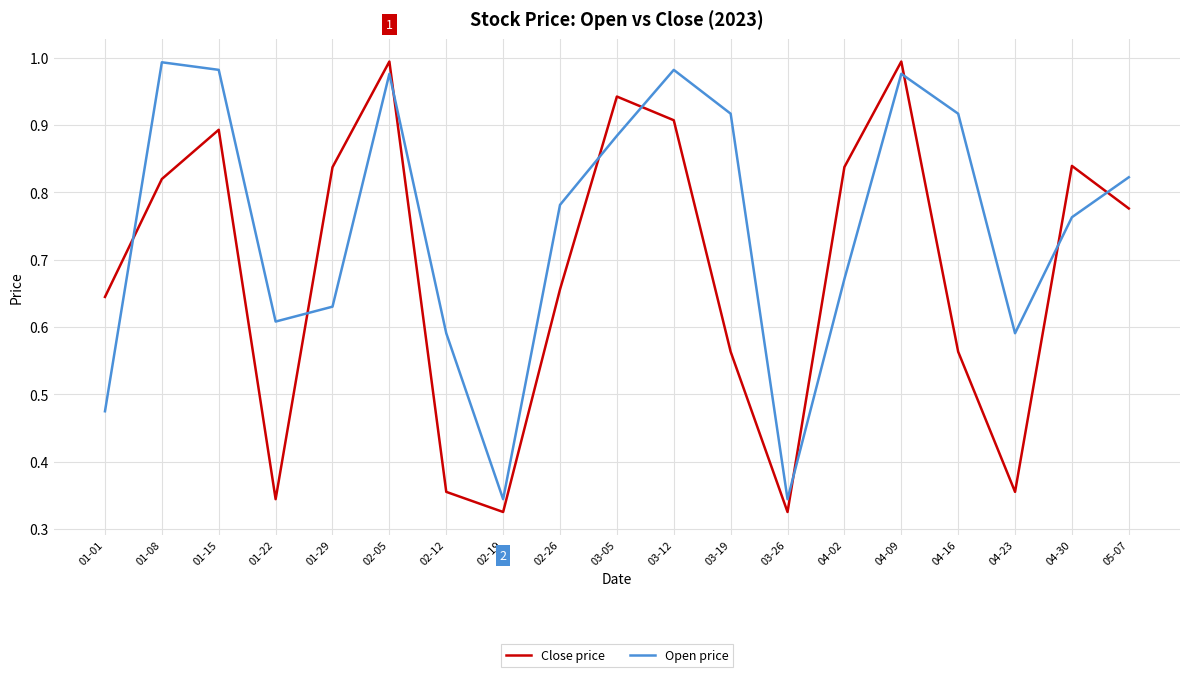

True or false: Close price has more than 1 interior local peaks.

True